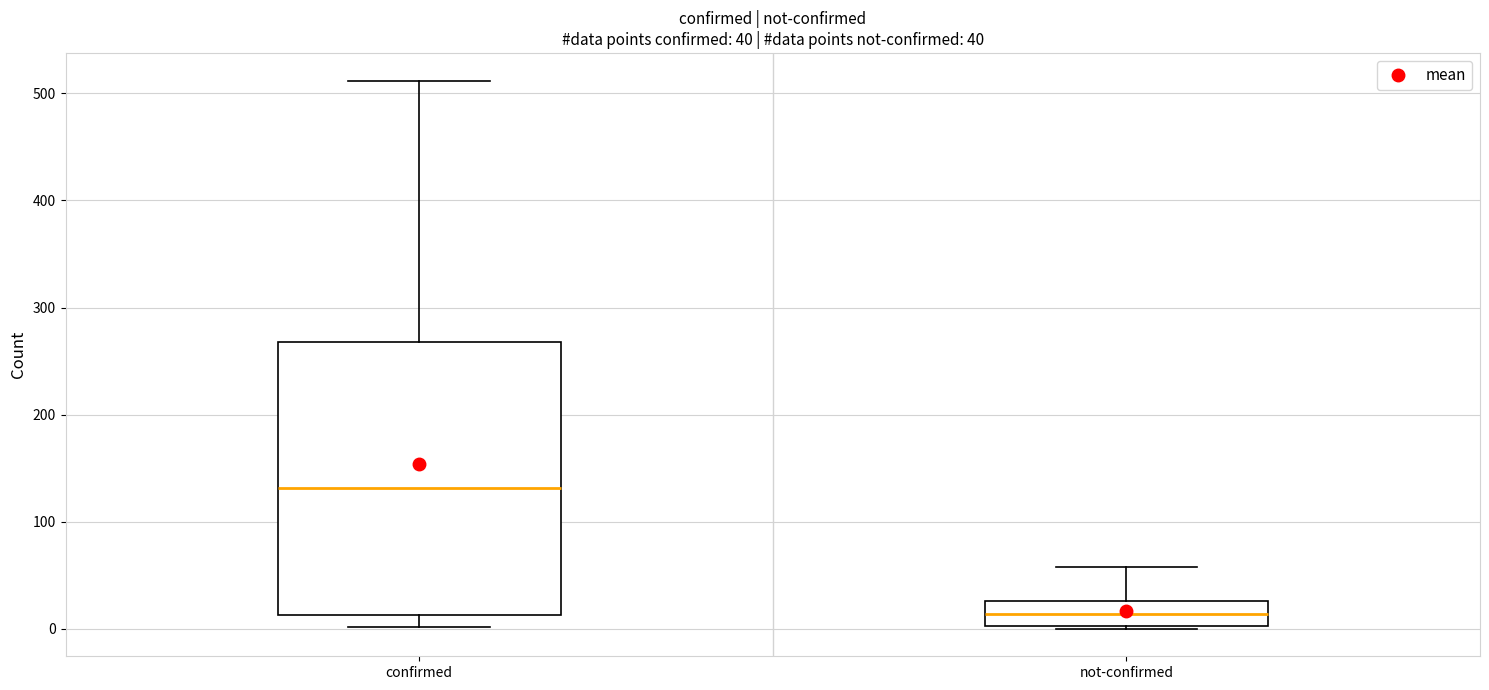

Which box has the lowest median line?

not-confirmed